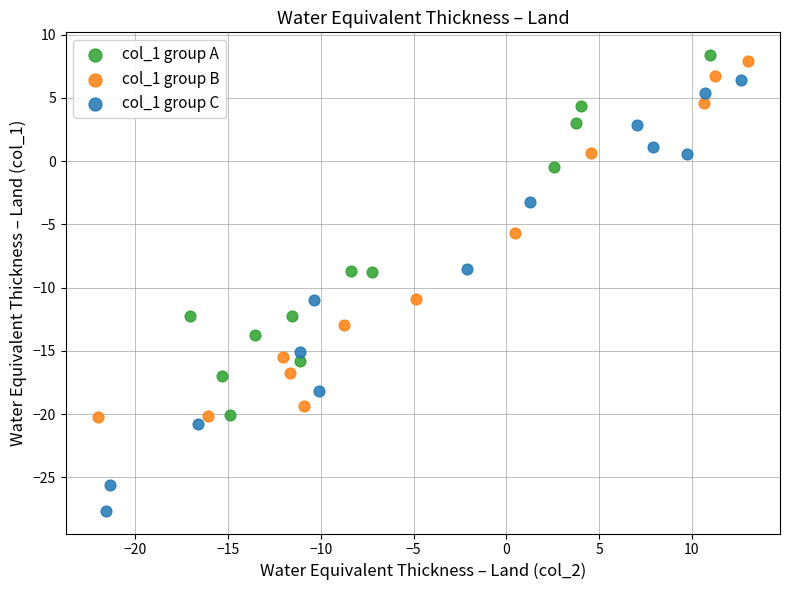

Which series has the largest Y range (max minus min)?

col_1 group C